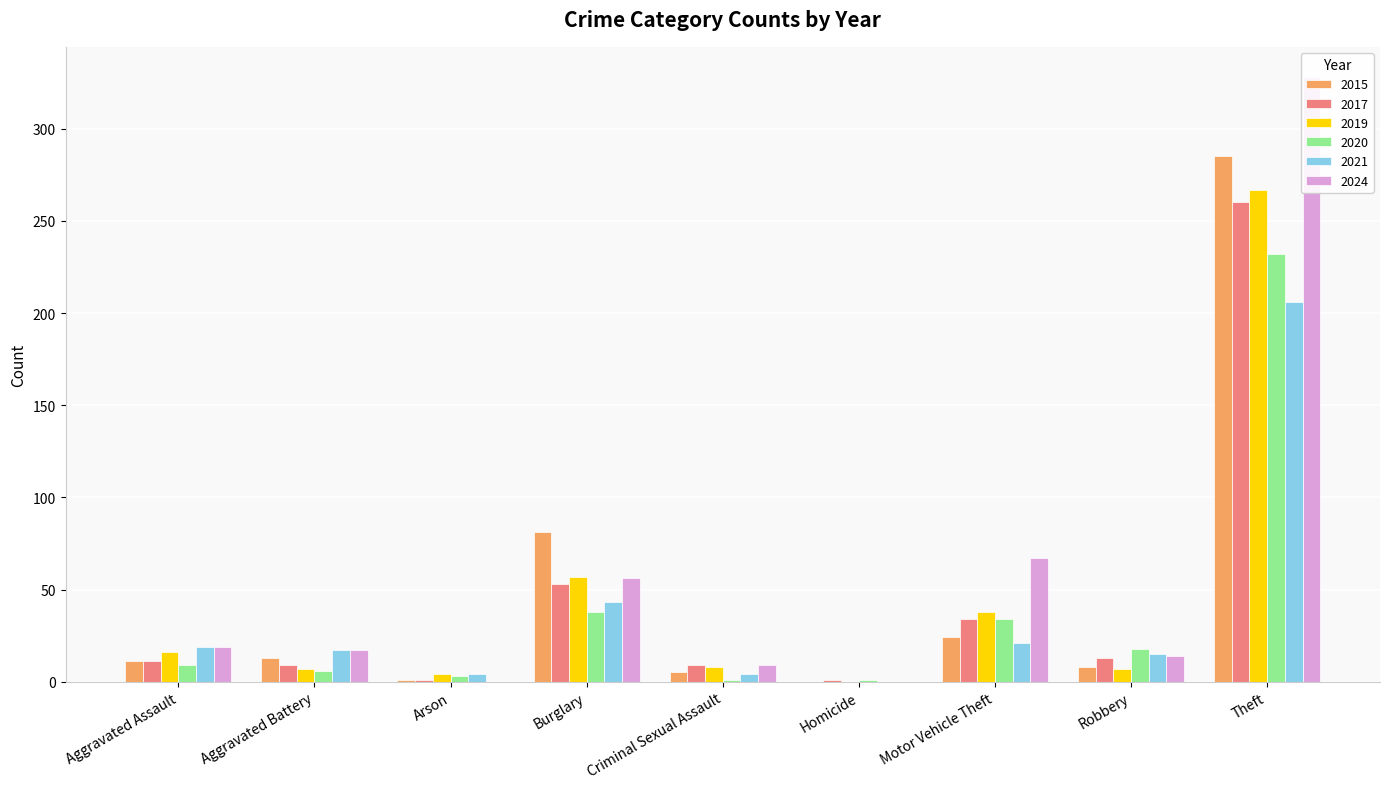

Which series has the largest total across all categories?

2024